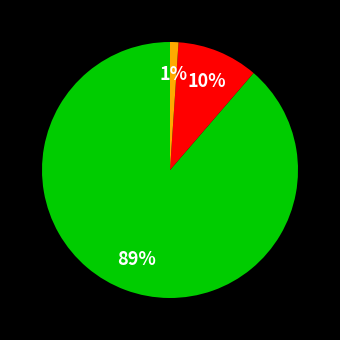

How many slices are in this pie chart?

3